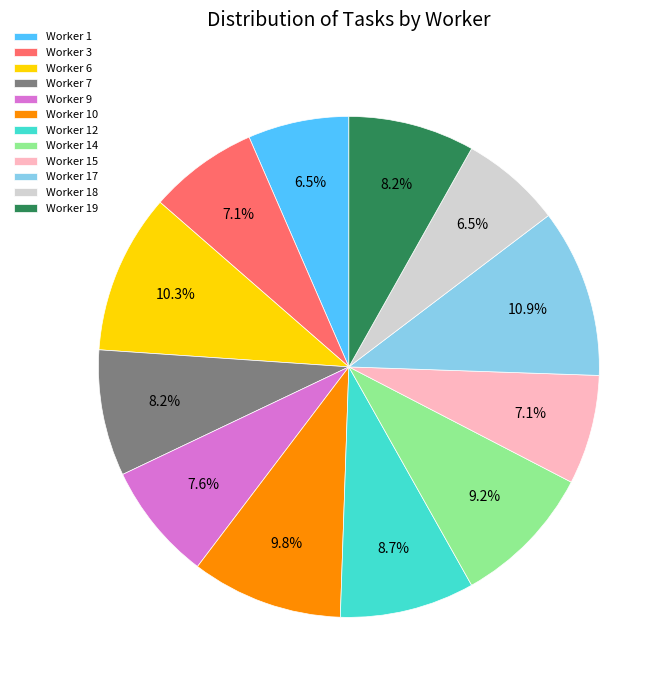

Is it true that Worker 1 is 15% of the pie?

False